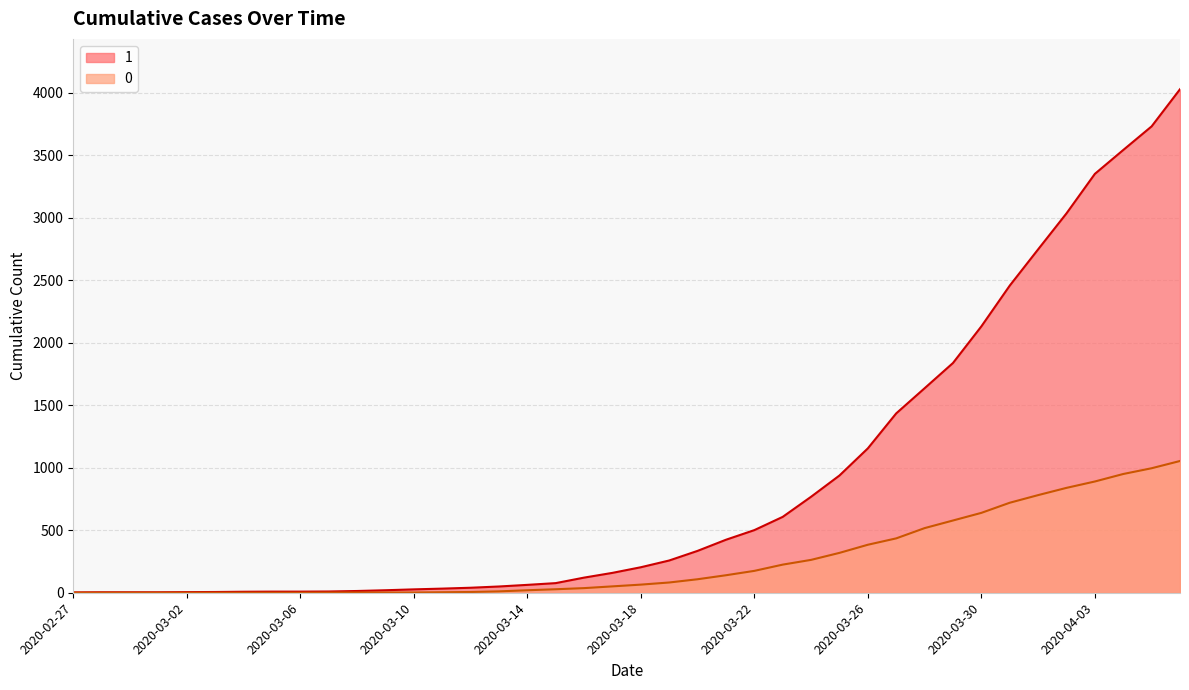

The 0 series shows 244 at 2020-03-22. True or false?

False